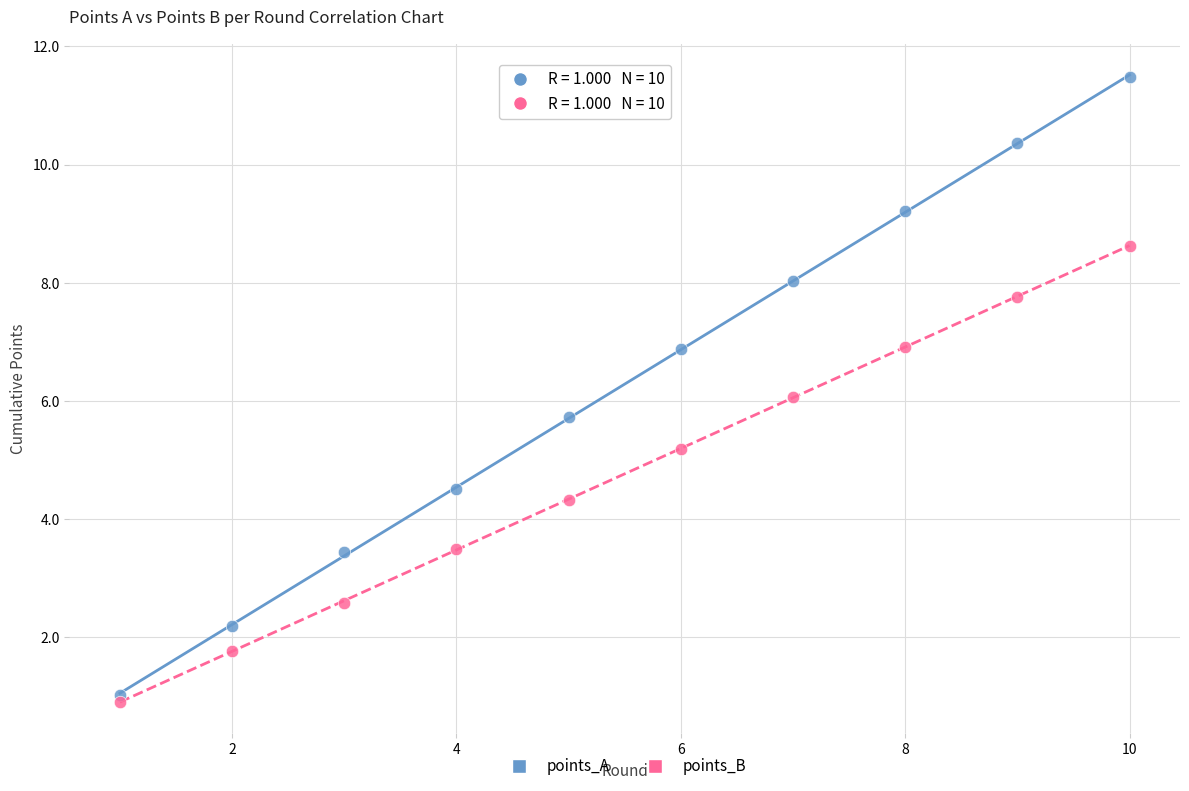

In the points_B series, what Y value is closest to 4?

4.3